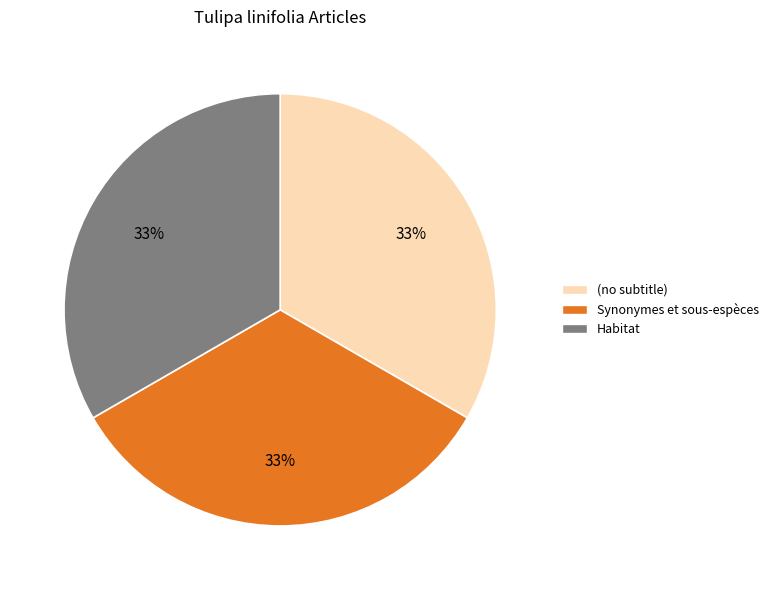

Is there a majority slice in this chart?

No